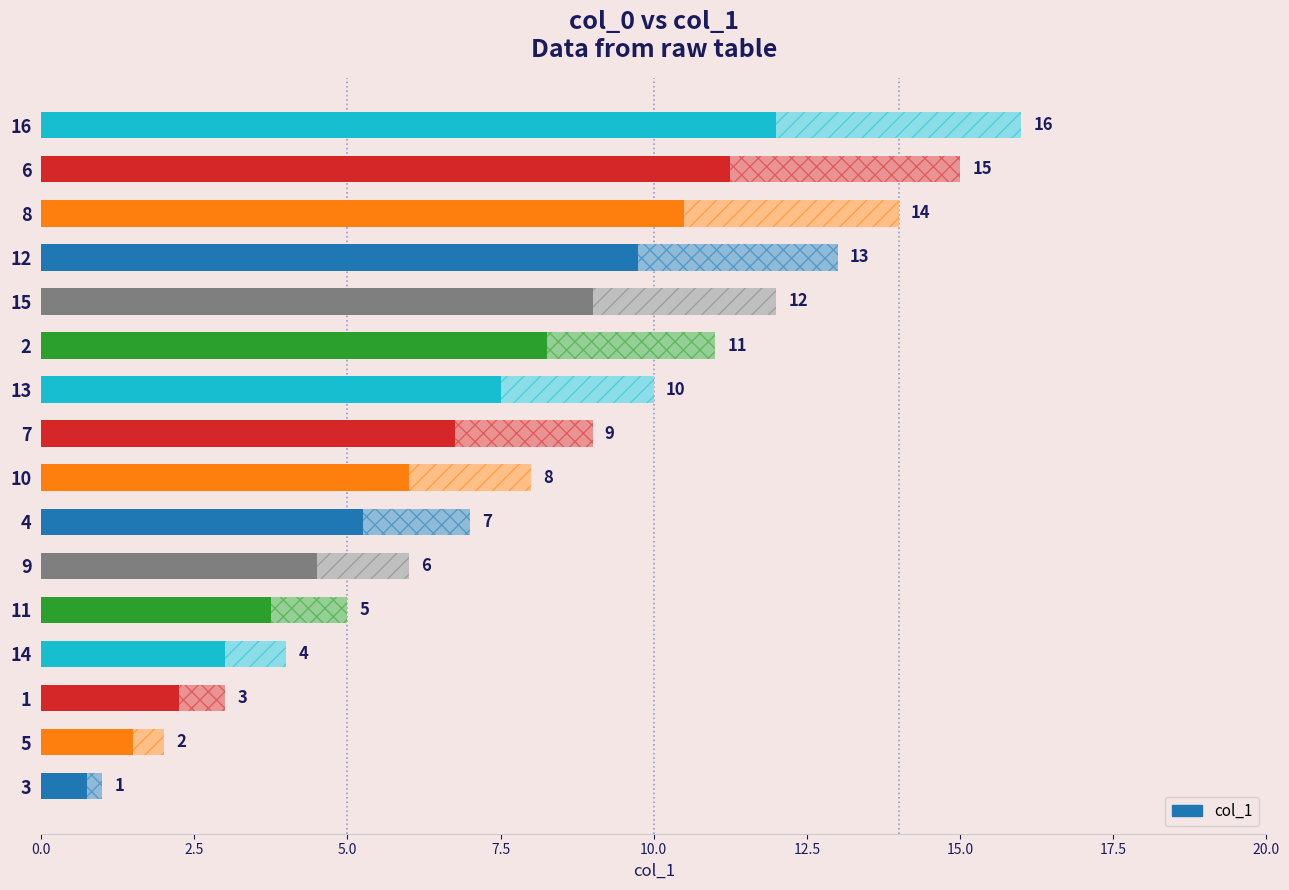

Are the bars horizontal?

Yes